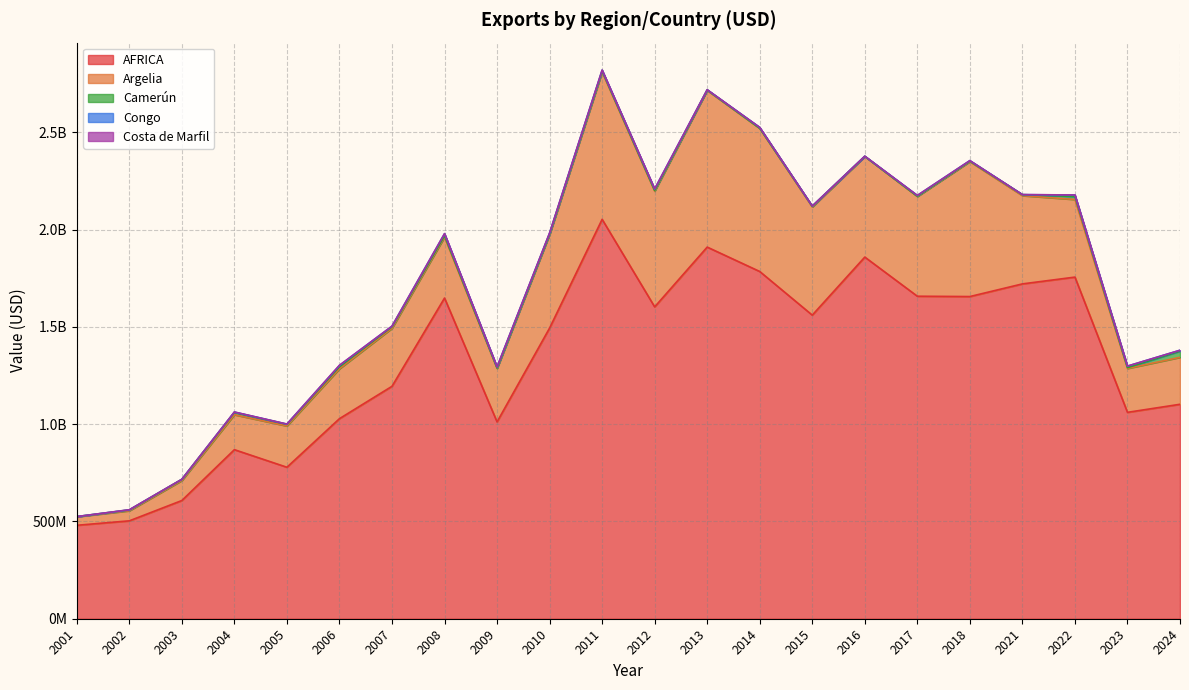

How many series are shown in this chart?

5